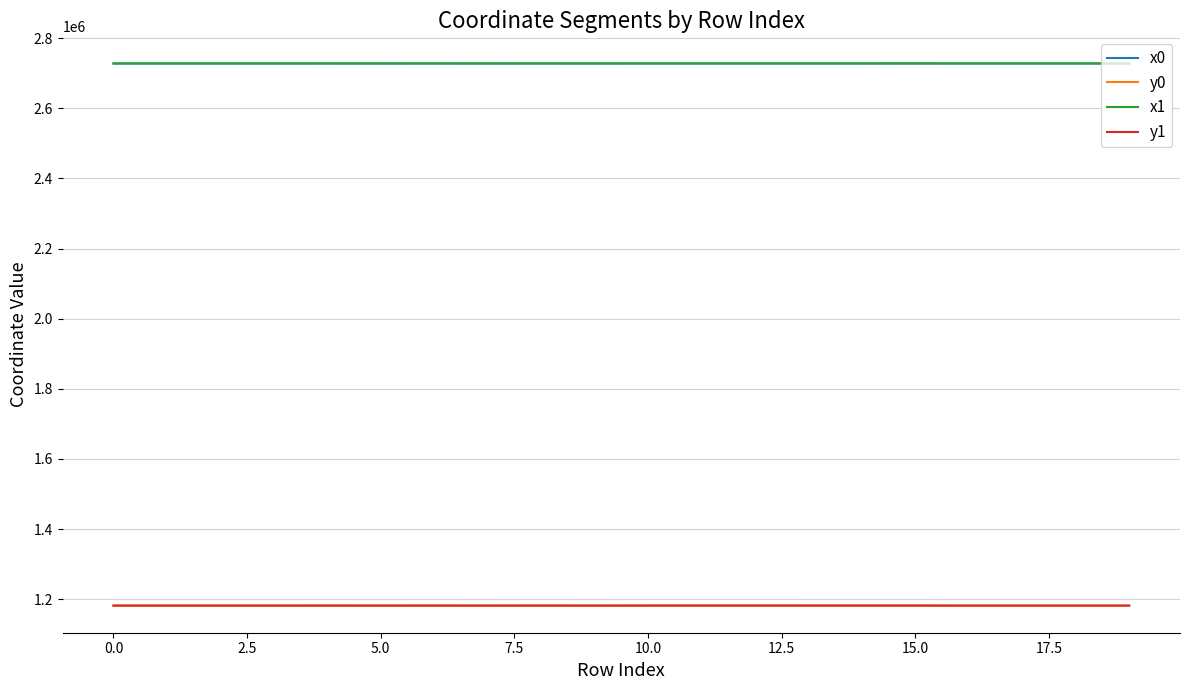

What is the maximum value shown in the chart?

2728160.5